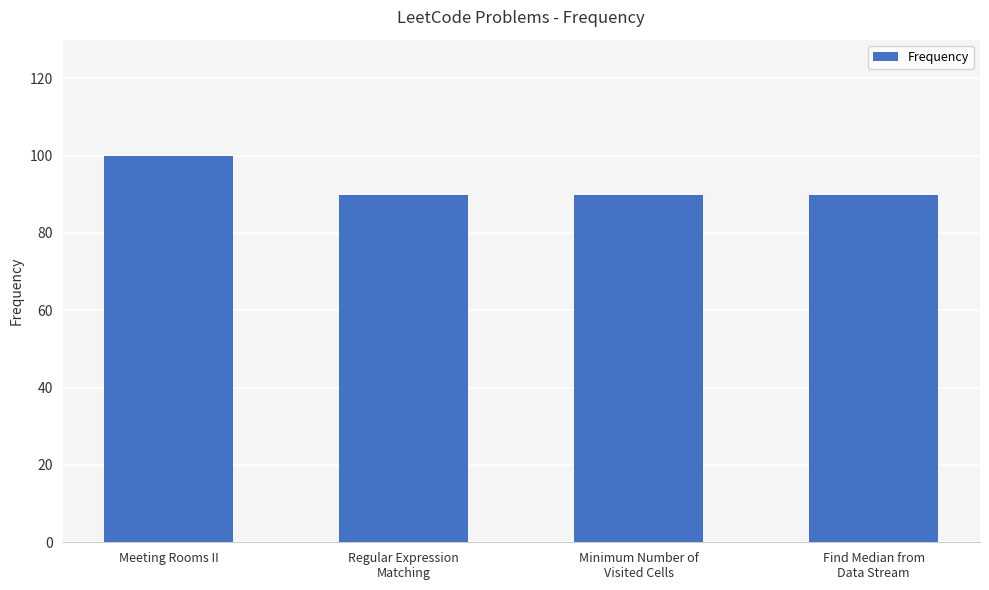

What is the approximate value at Meeting Rooms II?

100.0